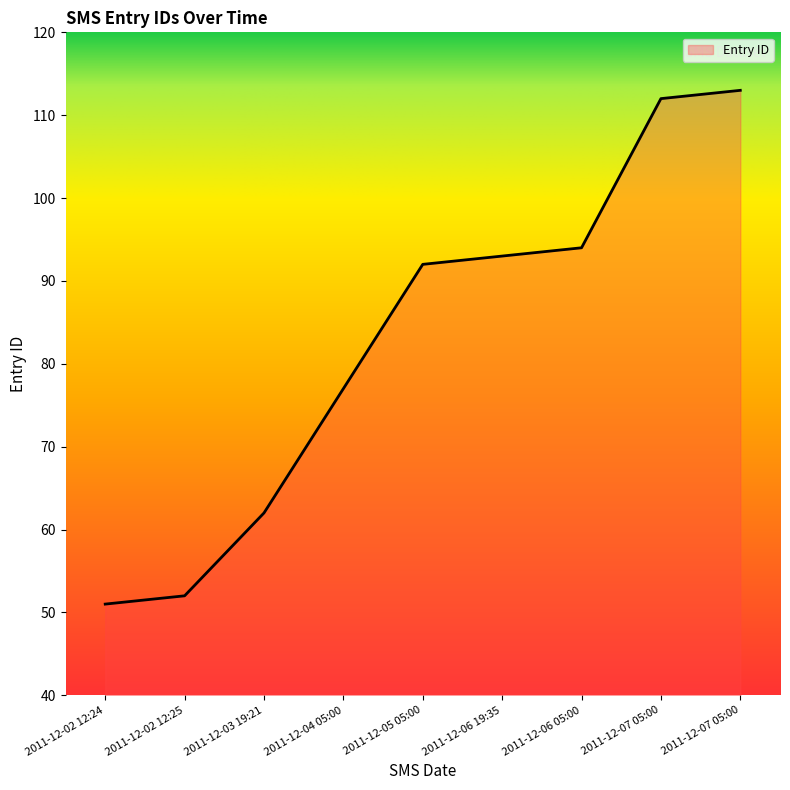

How many lines are shown in the chart?

1